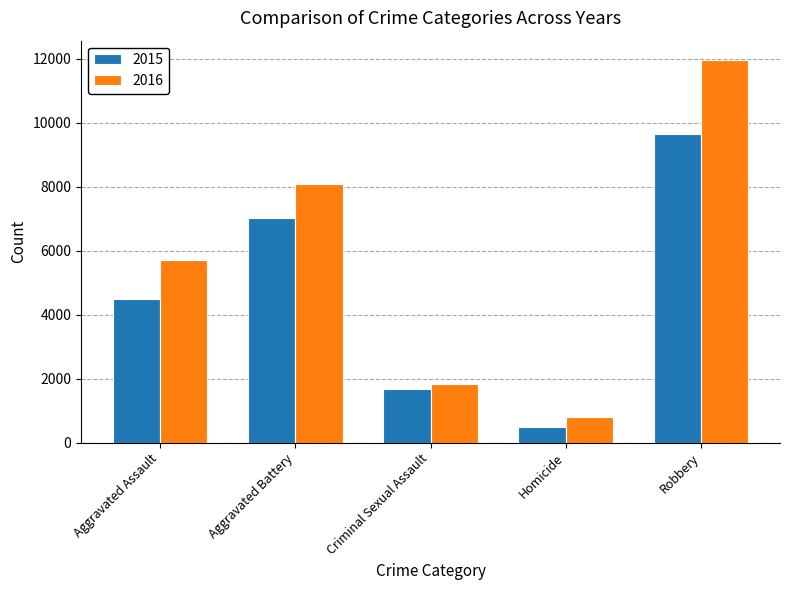

Which series changed the most between Aggravated Assault and Aggravated Battery?

2015